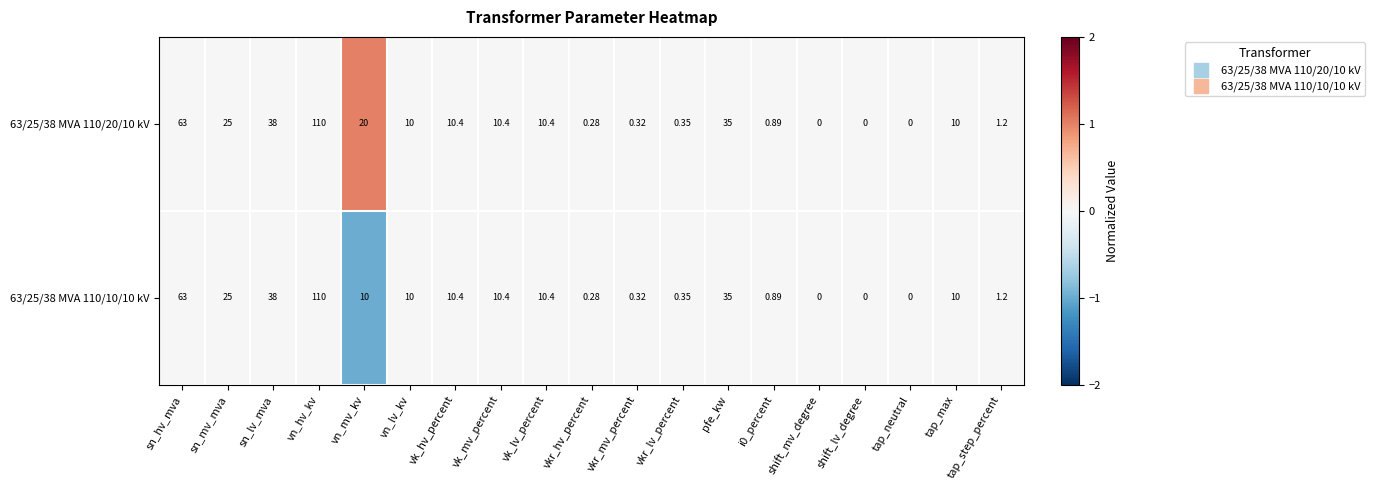

Where does the 63/25/38 MVA 110/10/10 kV series first go above 10?

sn_hv_mva